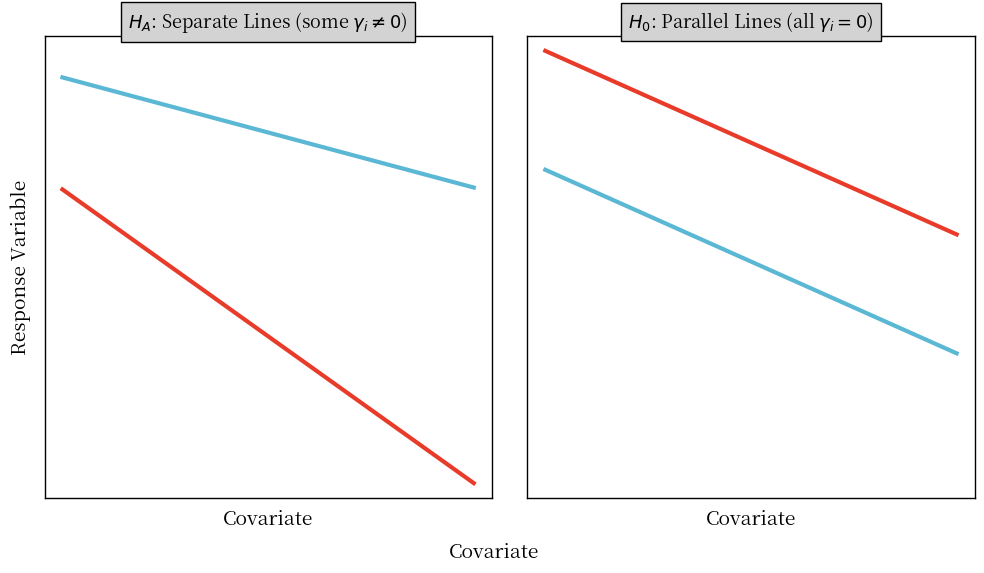

Is this an area chart (filled region under the line)?

No